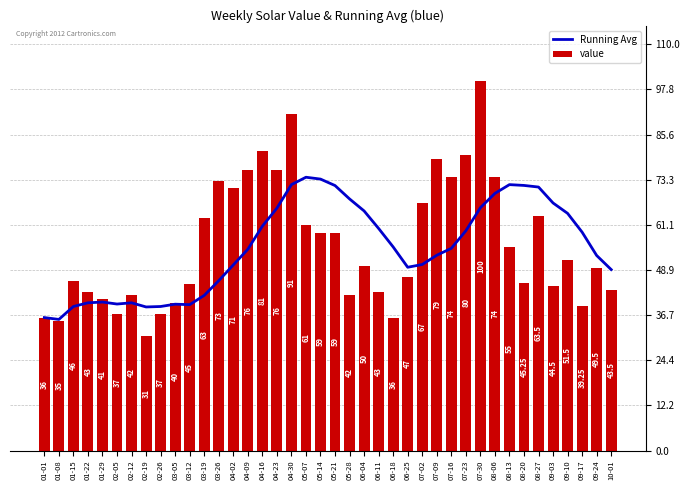

What is the label of the 14th bar from the right?

07-02